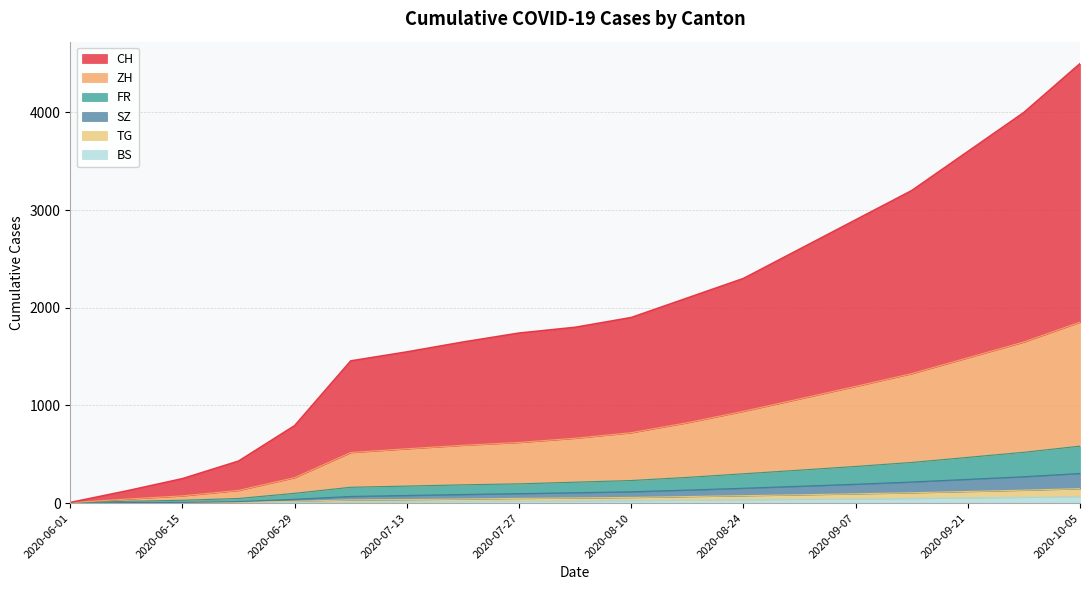

What is the total value across all series at 2020-06-01?

6